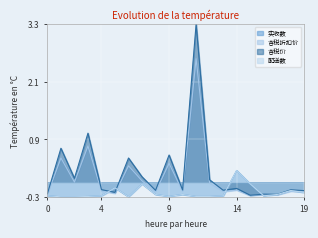

How many interior local valleys does the 含税折扣价 series have?

7